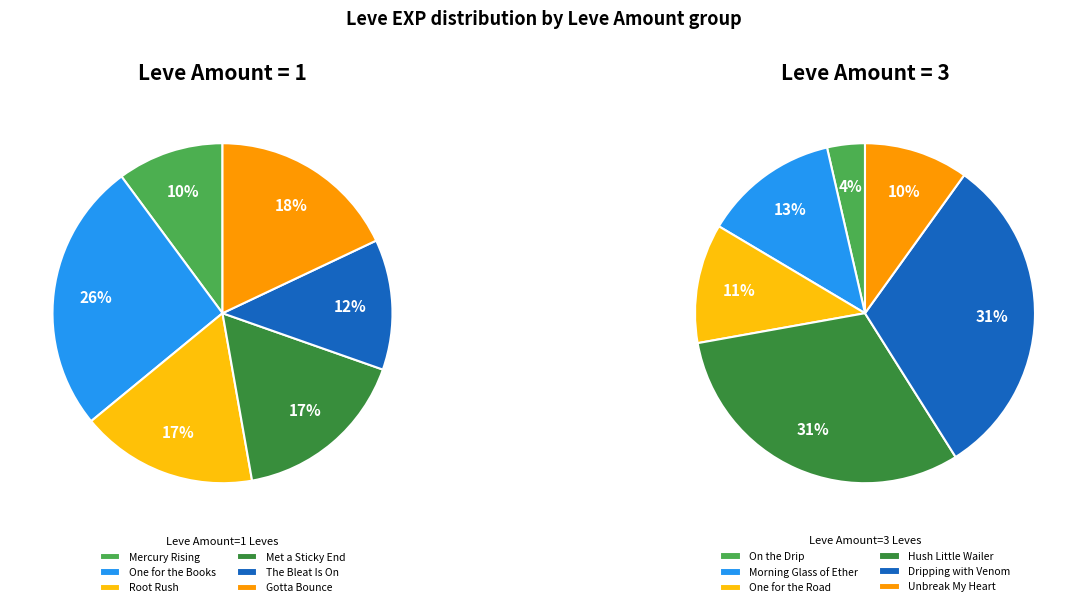

Combined, do 0 and 5 account for over 50%?

No